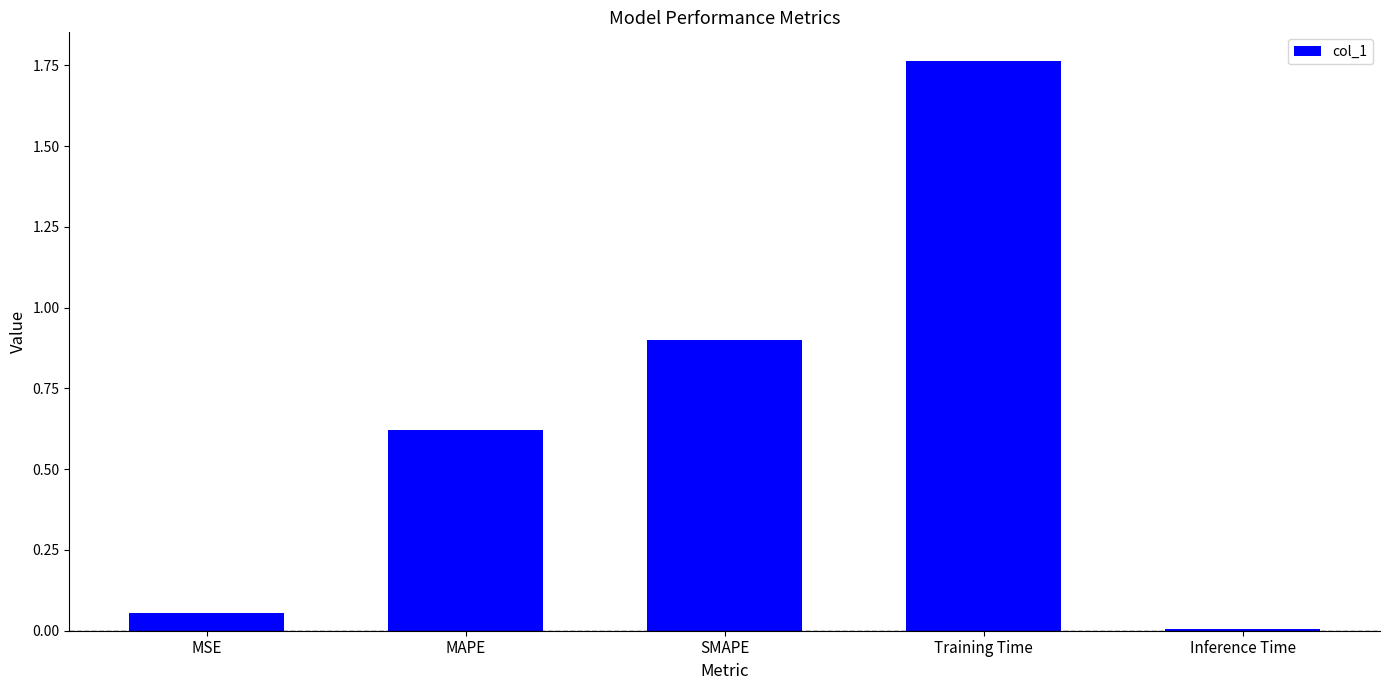

What is the difference between the second highest and second lowest values?

0.8